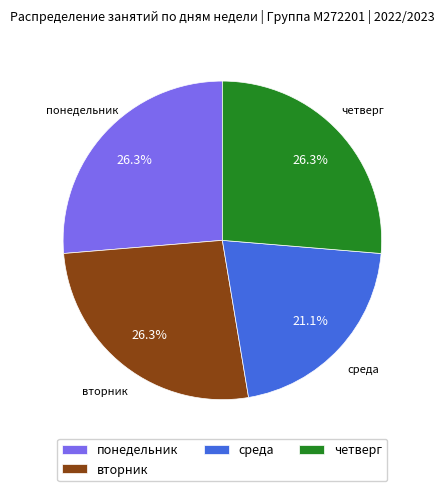

What is the ratio of the value at понедельник to the value at четверг?

1.0